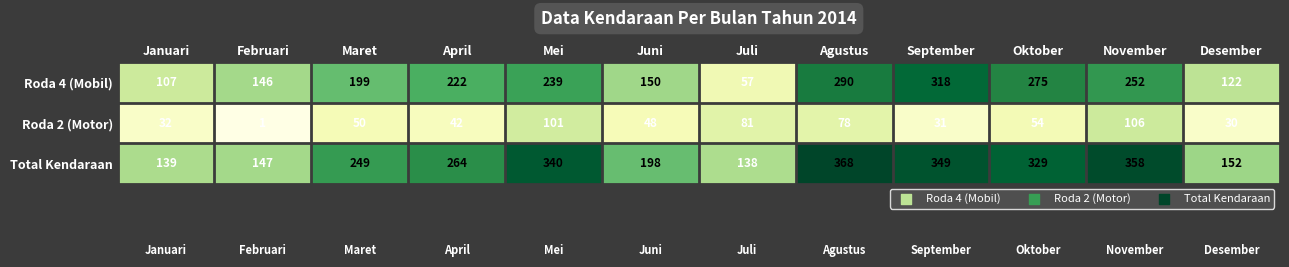

Where is Roda 4 (Mobil) nearest to the value 187?

Maret